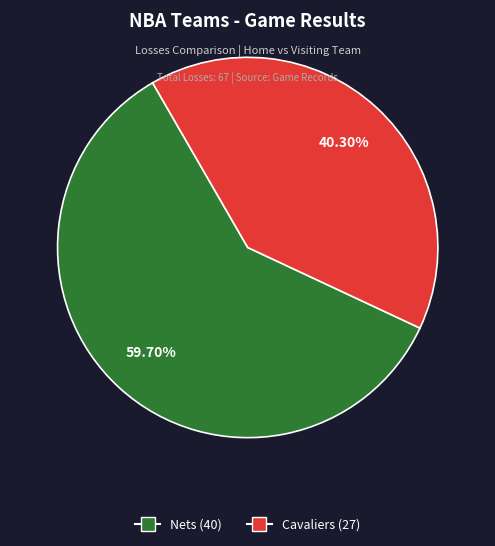

How many slices are in this pie chart?

2